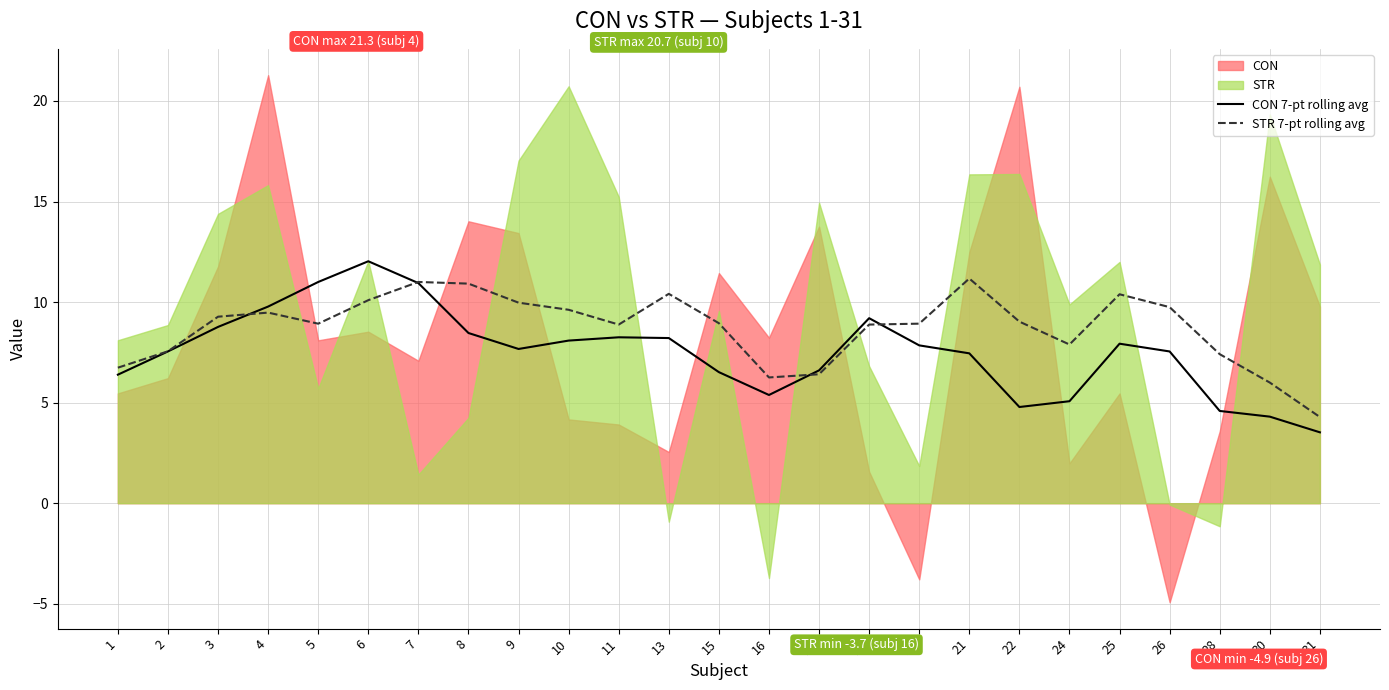

How many intersections are there between STR 7-pt rolling avg and CON 7-pt rolling avg?

4